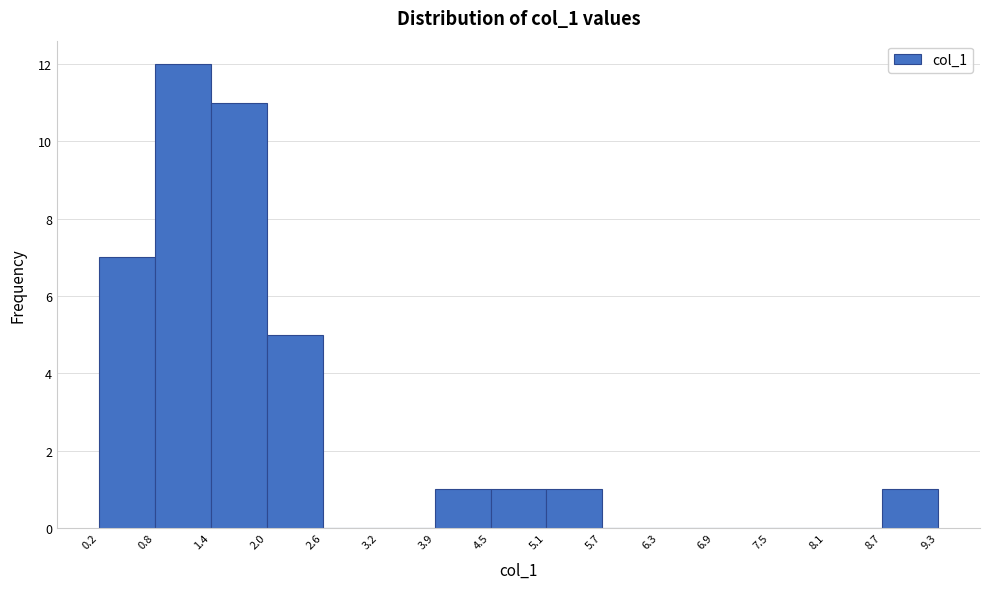

Over which range of the x-axis is the bar tallest?

0.8 to 1.4